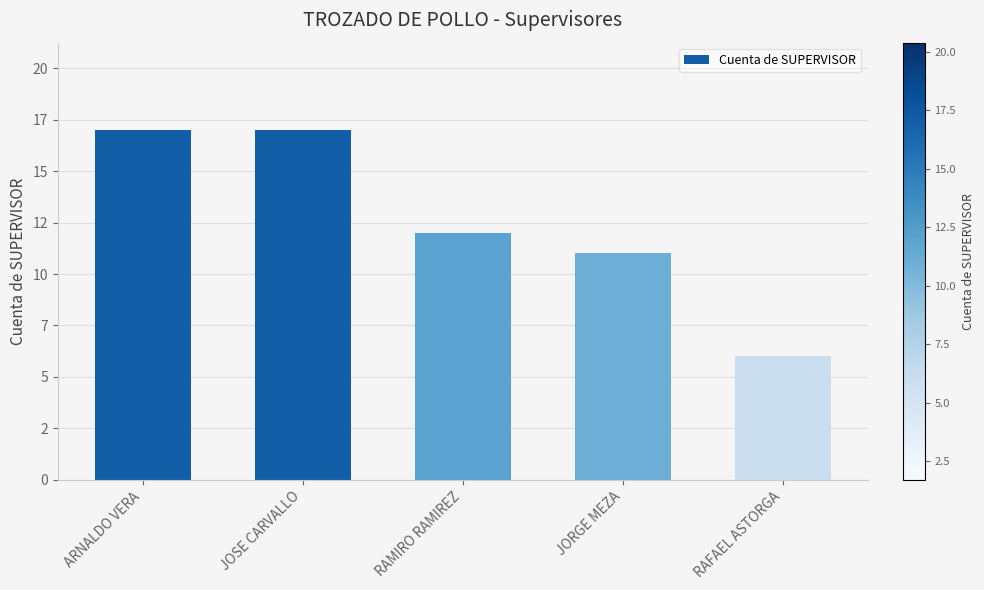

Where does the data first go above 12?

ARNALDO VERA